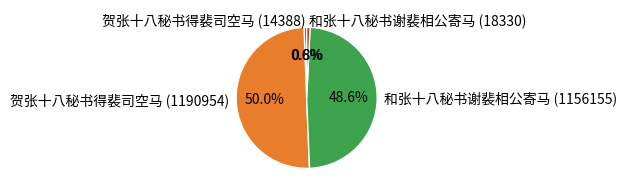

To the nearest percent, what is the combined percentage of 和张十八秘书谢裴相公寄马 (18330) and 贺张十八秘书得裴司空马 (14388)?

1%